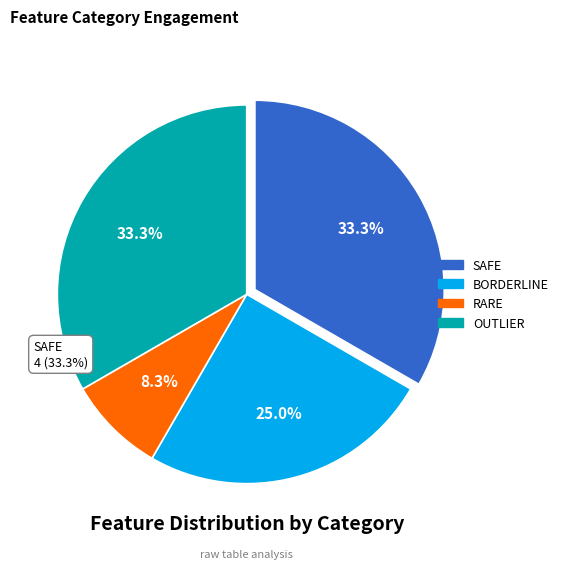

How many slices are in this pie chart?

4